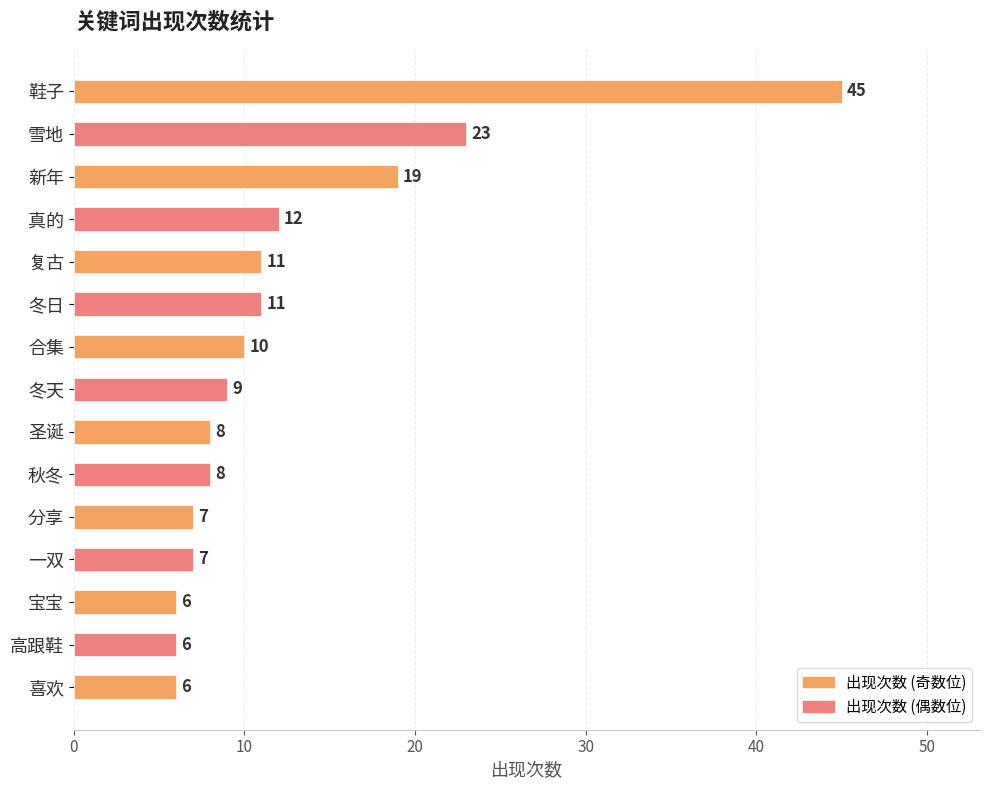

Reading top to bottom, list all the values displayed in this chart.

鞋子=45	雪地=23	新年=19	真的=12	复古=11	冬日=11	合集=10	冬天=9	圣诞=8	秋冬=8	分享=7	一双=7	宝宝=6	高跟鞋=6	喜欢=6